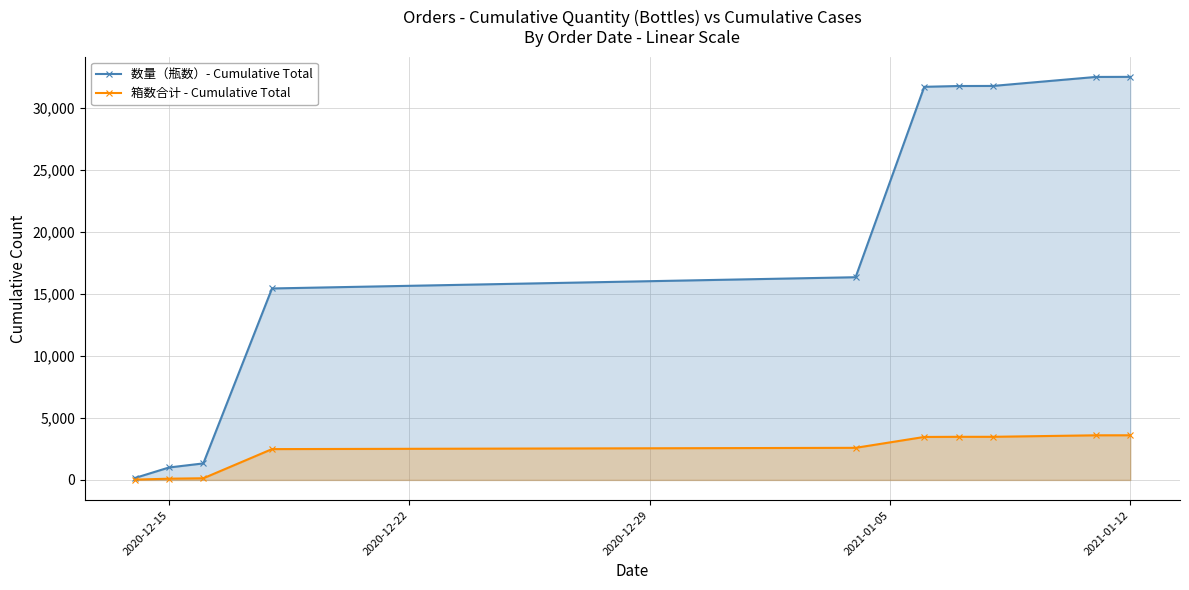

Rank the series by their average value, from lowest to highest.

箱数合计 - Cumulative Total, 数量（瓶数）- Cumulative Total